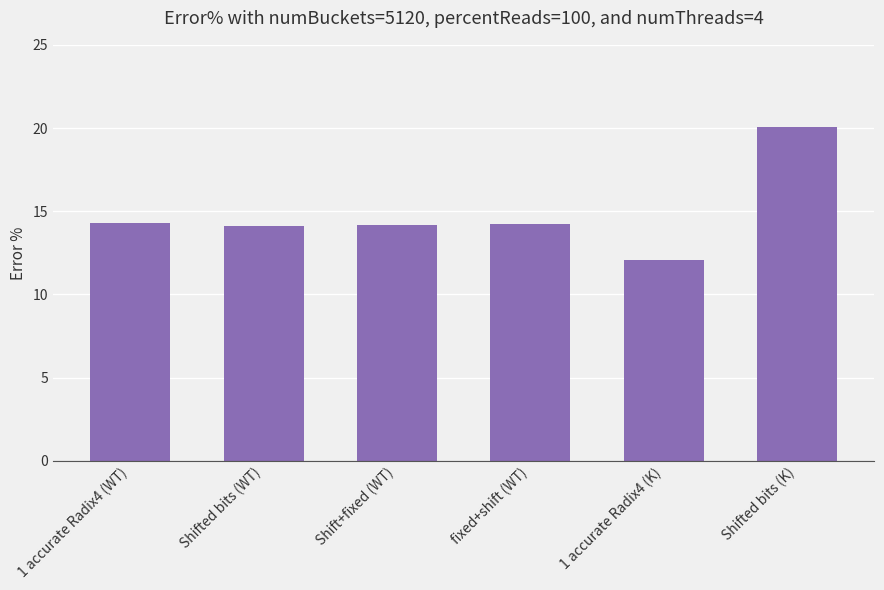

True or false: the data shows 8.1 at 1 accurate Radix4 (K).

False